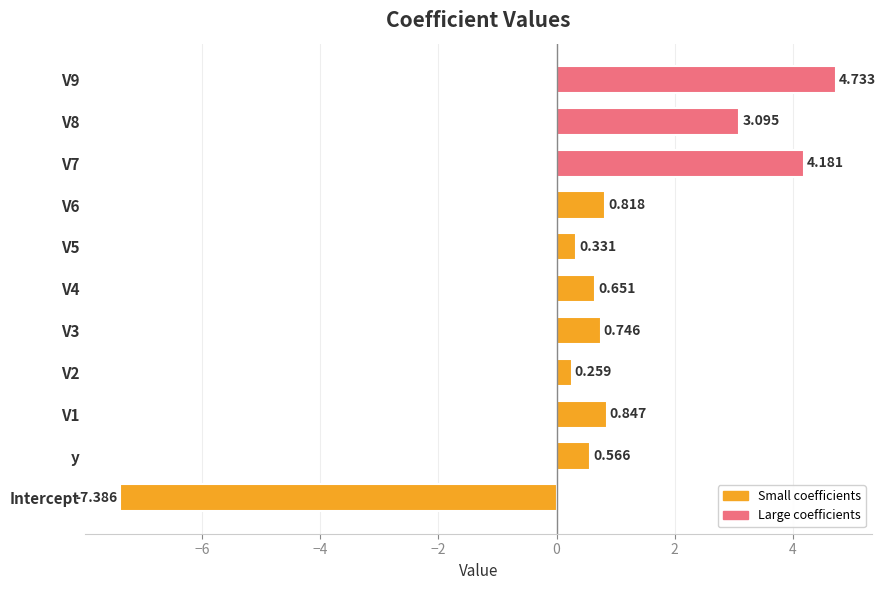

List the labels in order of value, smallest first.

Intercept, V2, V5, y, V4, V3, V6, V1, V8, V7, V9